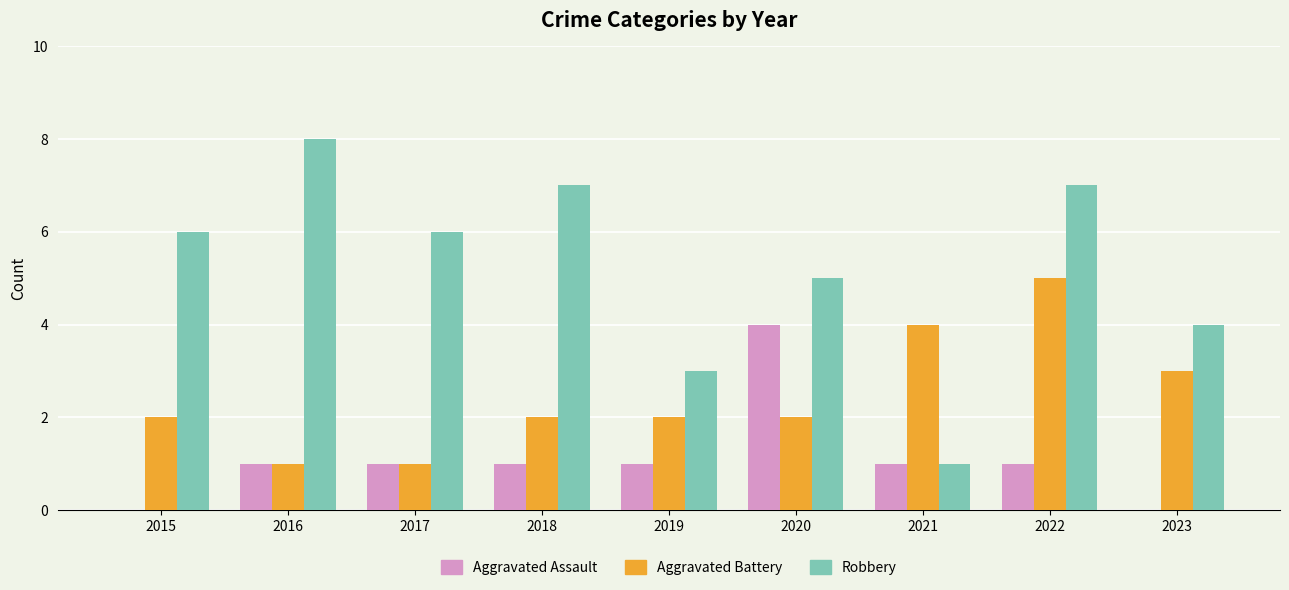

Count the Aggravated Assault values in the range 1 to 2.

6